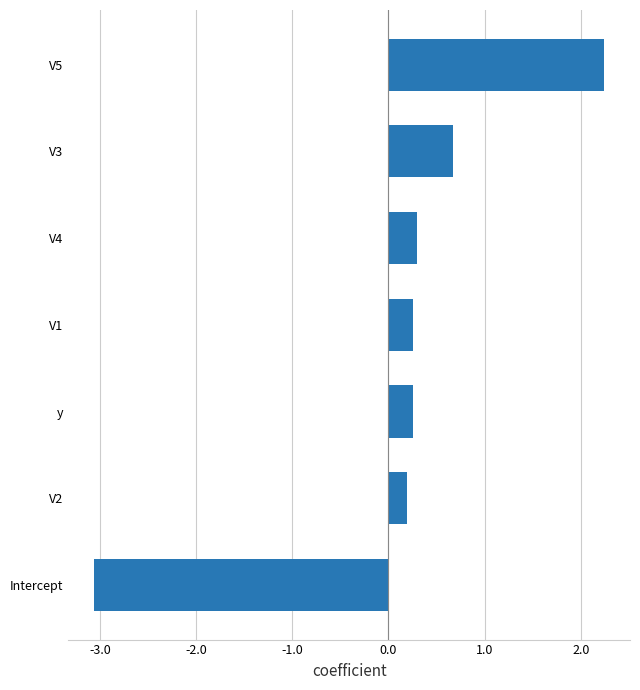

Is it true that the value at V4 is 0.3?

True